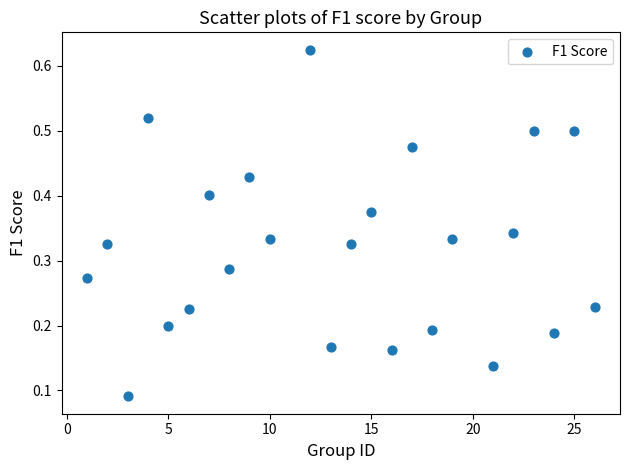

What is the range of X values (max minus min)?

25.0